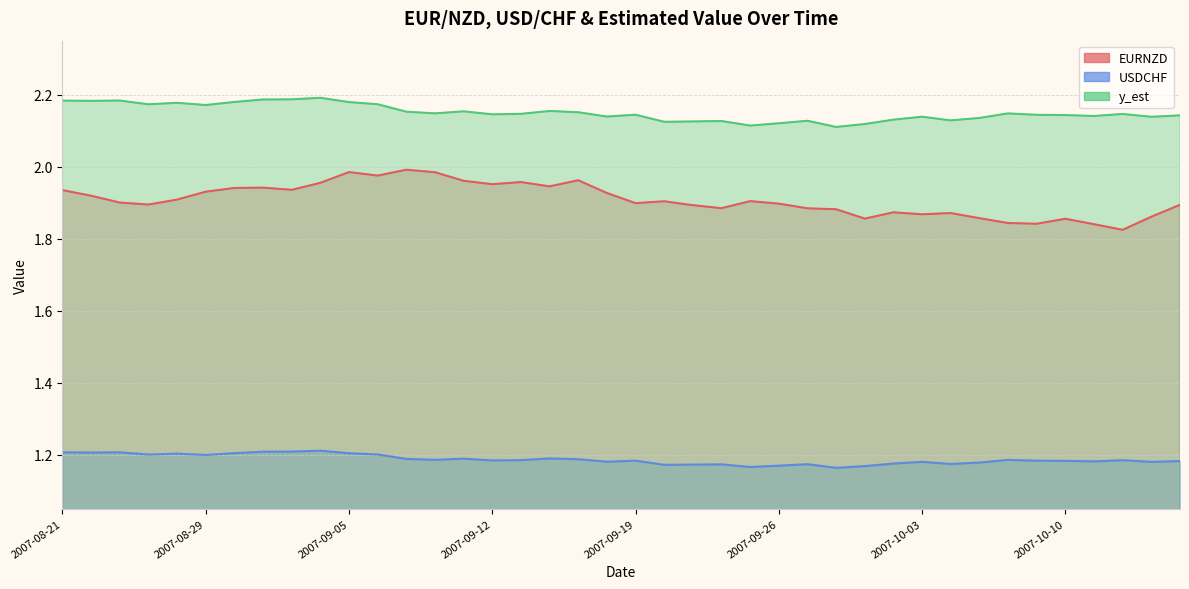

Where is the first local minimum for USDCHF?

2007-08-22